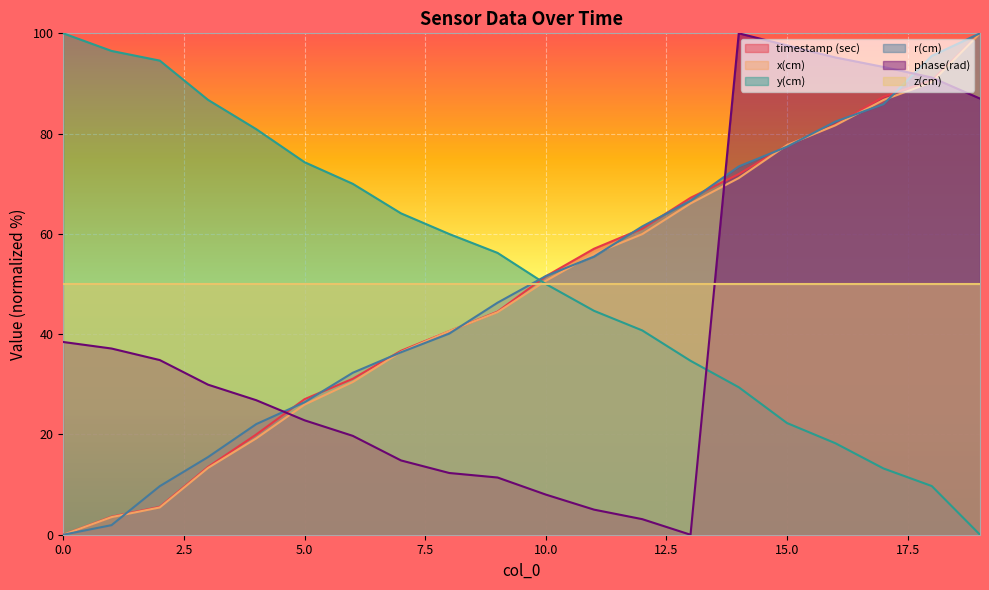

What is the value of the timestamp (sec) point at the 3rd from the left?

5.6